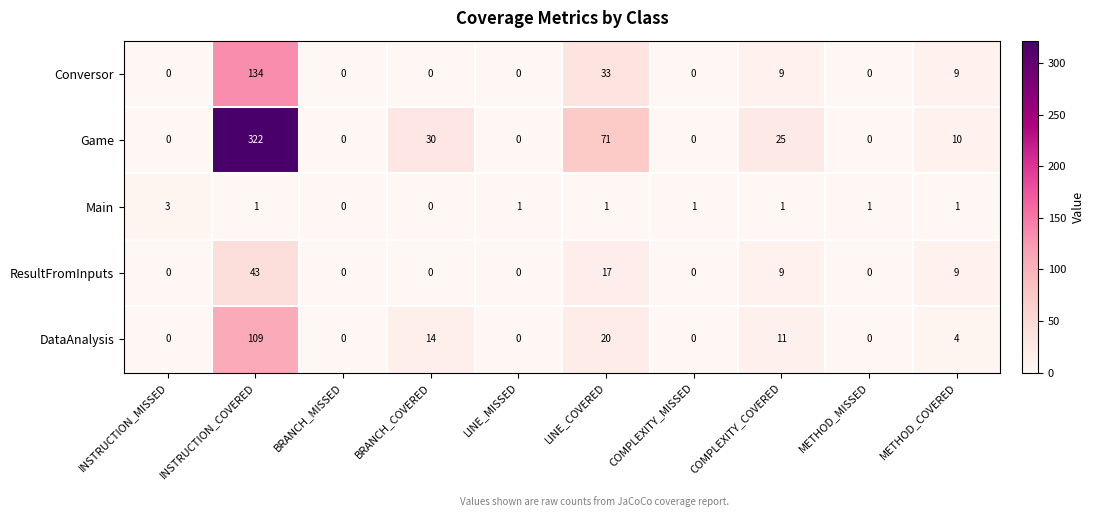

What is the highest value of the Main series?

3